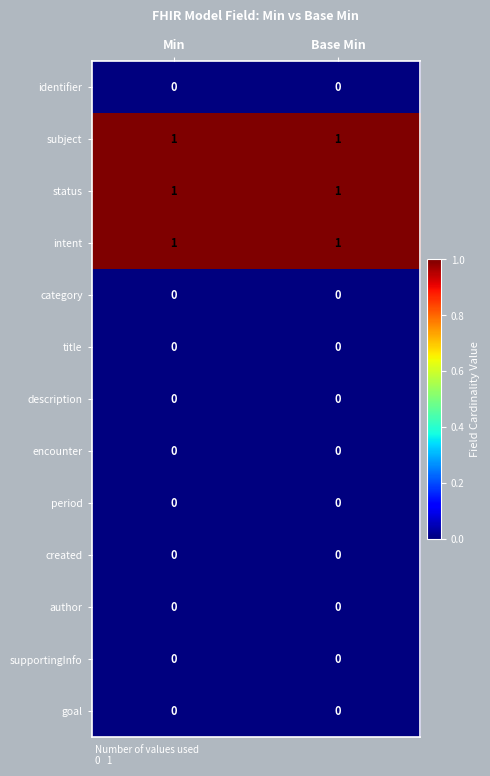

Reading left to right, extract all data points from this chart.

identifier: 0	0
subject: 1	1
status: 1	1
intent: 1	1
category: 0	0
title: 0	0
description: 0	0
encounter: 0	0
period: 0	0
created: 0	0
author: 0	0
supportingInfo: 0	0
goal: 0	0